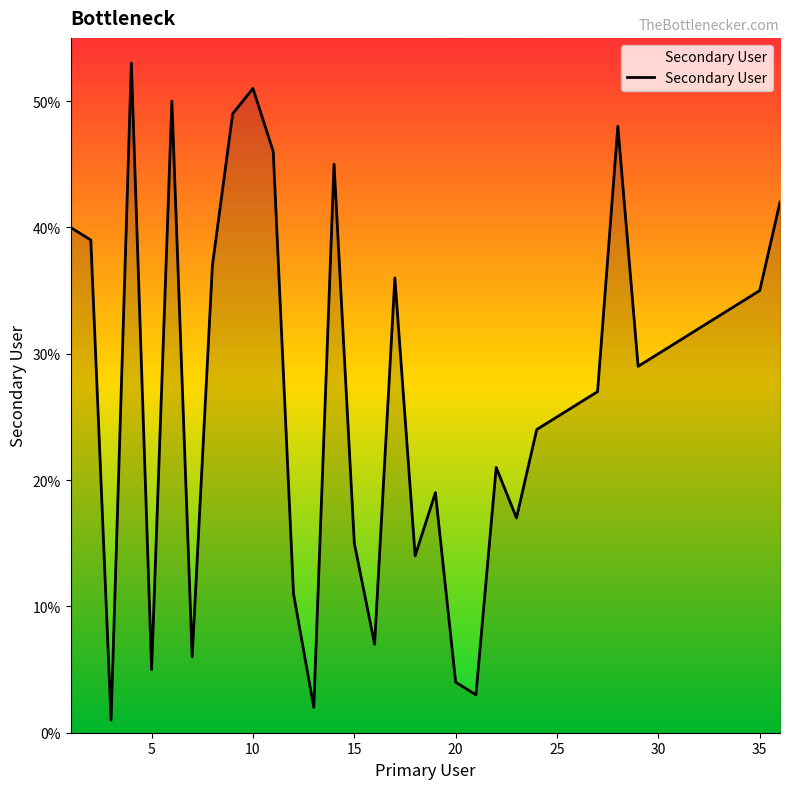

What is the greatest value displayed?

53